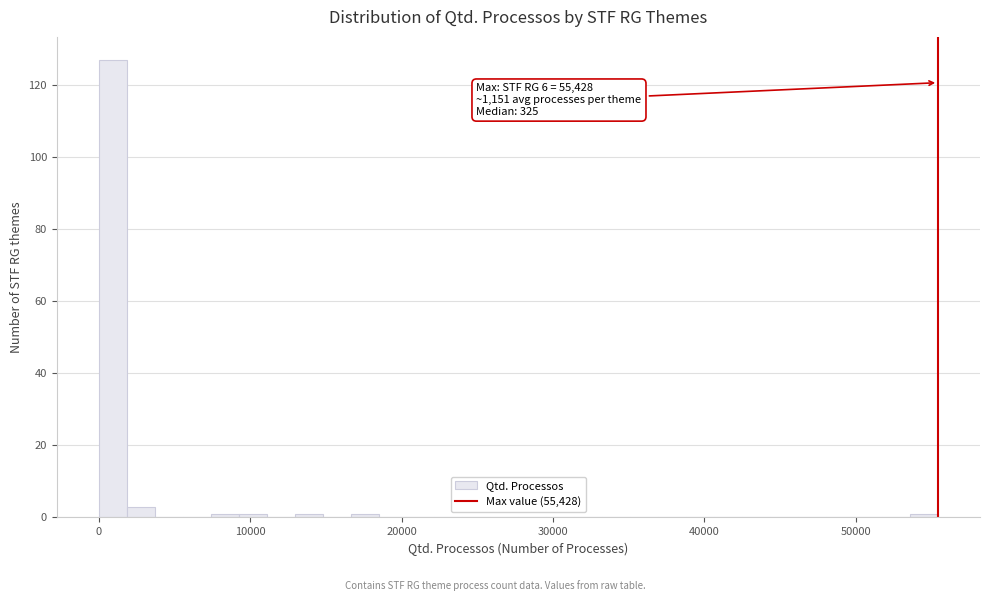

Read against the x-axis, roughly where is the centre of the tallest bar?

1000